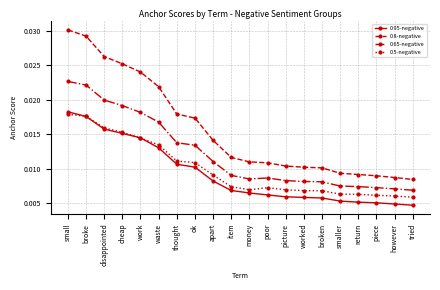

At which label does 0.8-negative reach its peak?

small